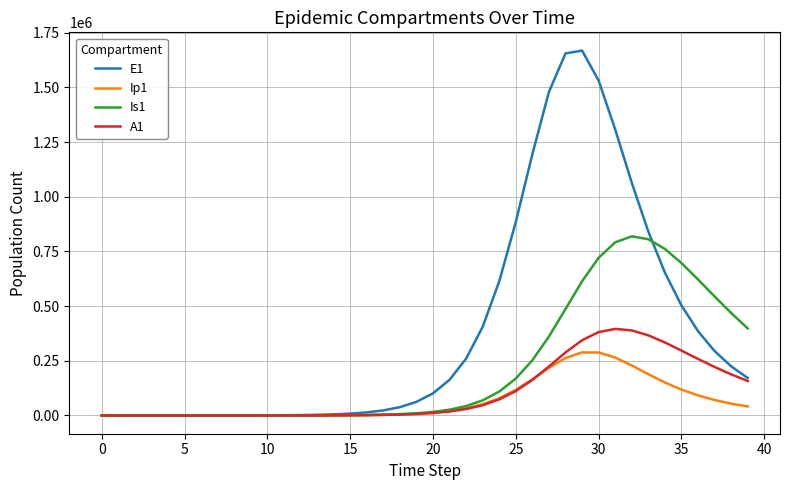

In Is1, how many points are higher than both neighbors (excluding endpoints)?

1